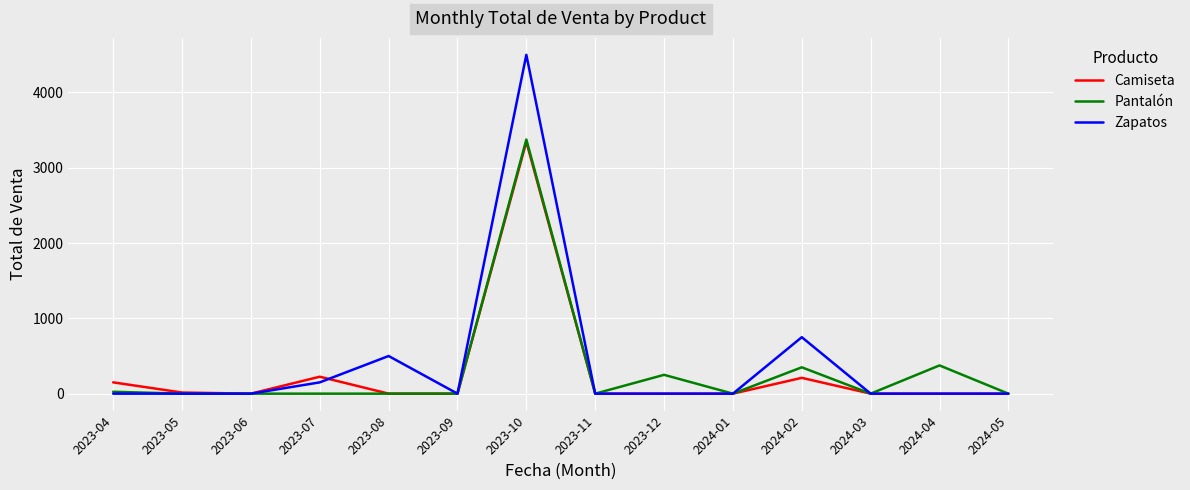

Which series has the widest spread of values?

Zapatos